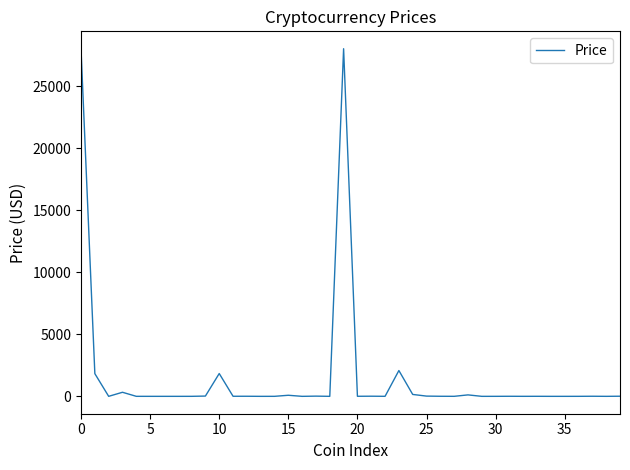

What is the difference between the maximum and minimum values?

28033.1